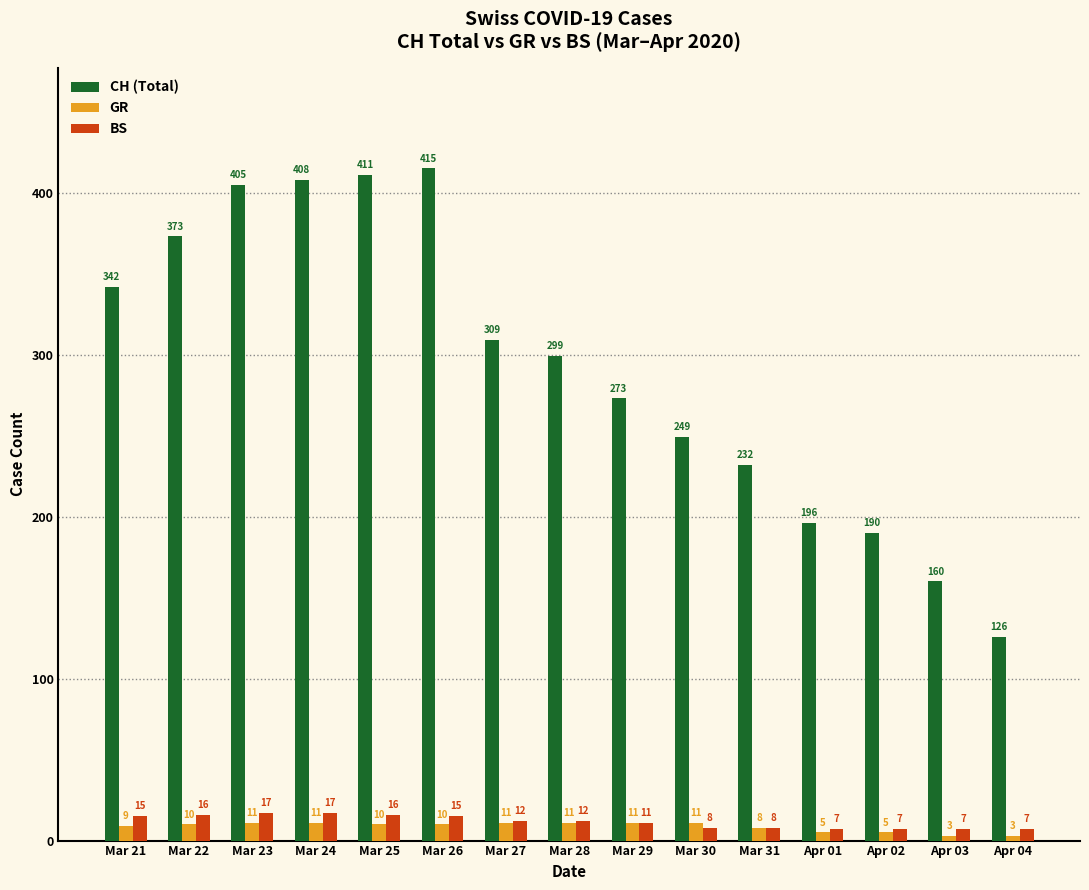

At how many categories does at least one series exceed 112?

15